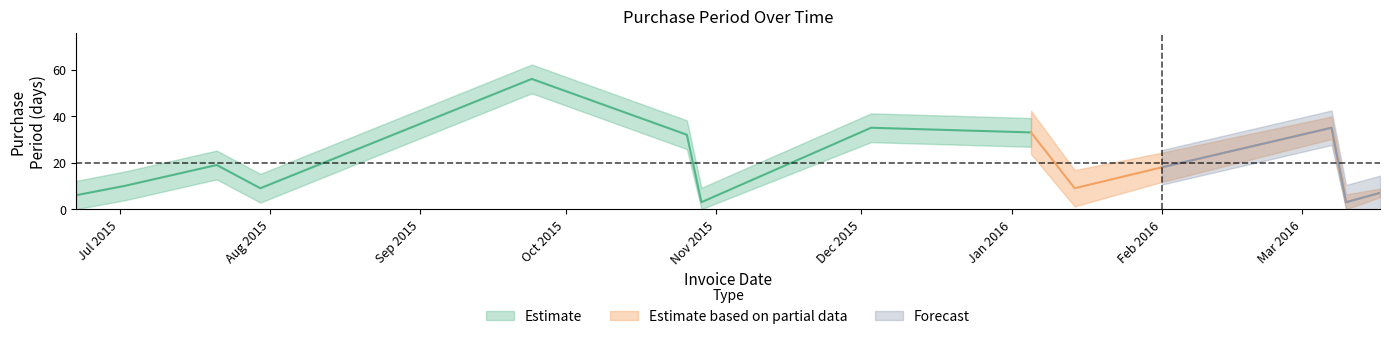

What is the value of the 14th point from the left?

7